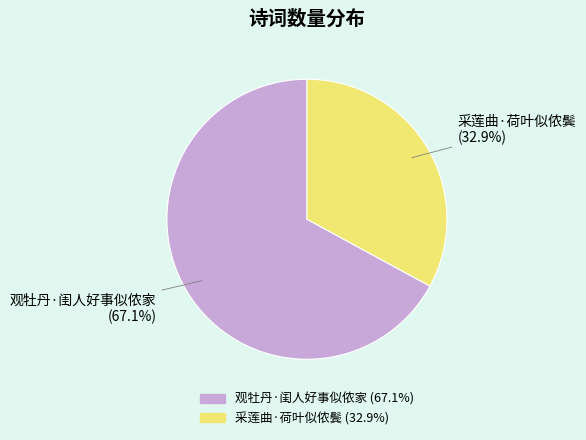

What percentage is NOT represented by 观牡丹·闺人好事似侬家?

32.9%